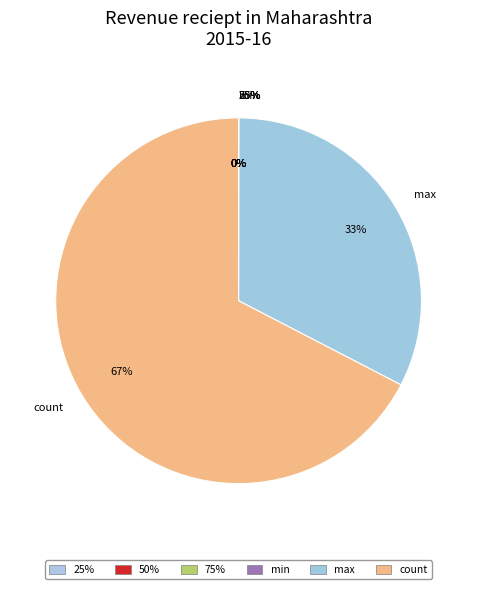

Rank the categories by value from lowest to highest.

min, 25%, 50%, 75%, max, count